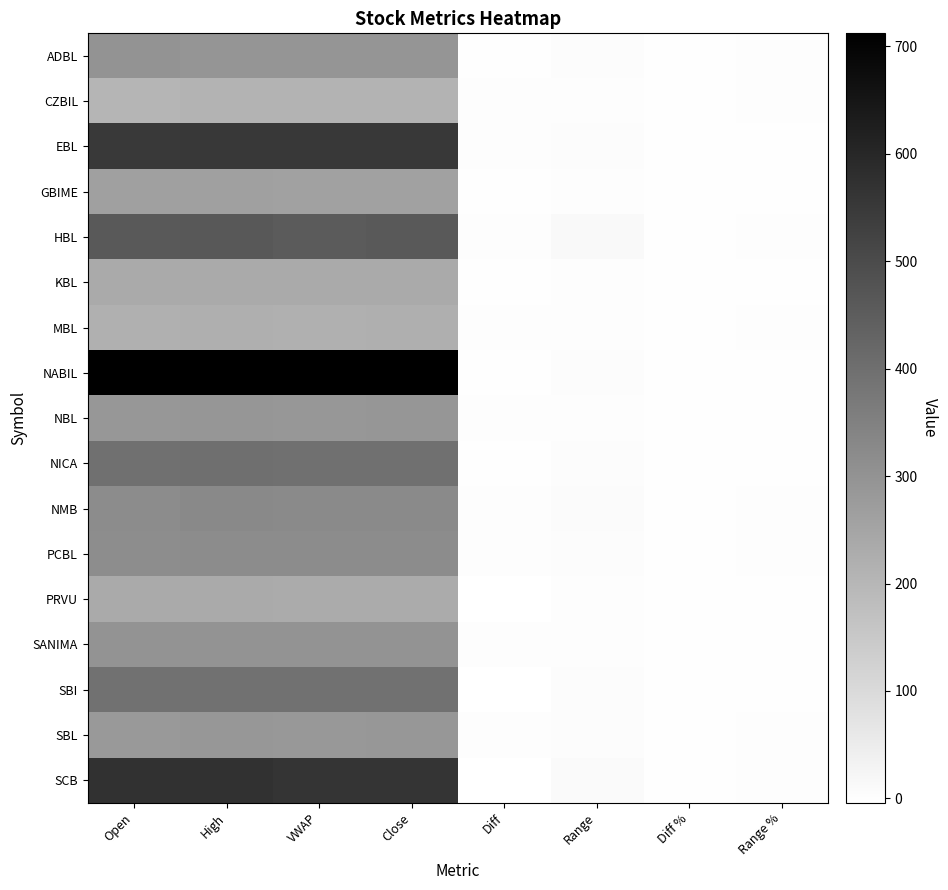

How many data points does each series have?

8